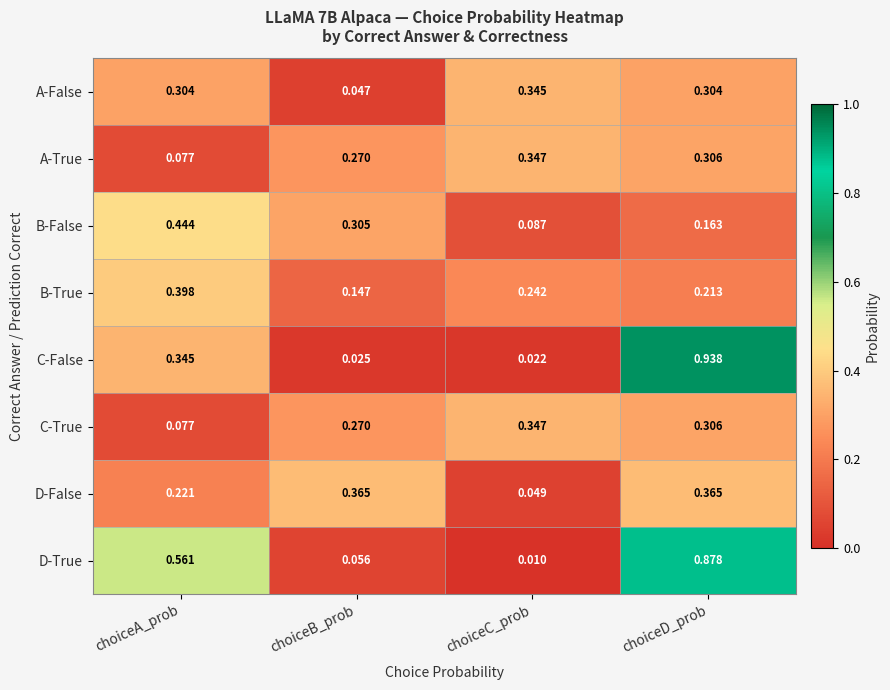

Which category has the lowest value across all series?

choiceC_prob